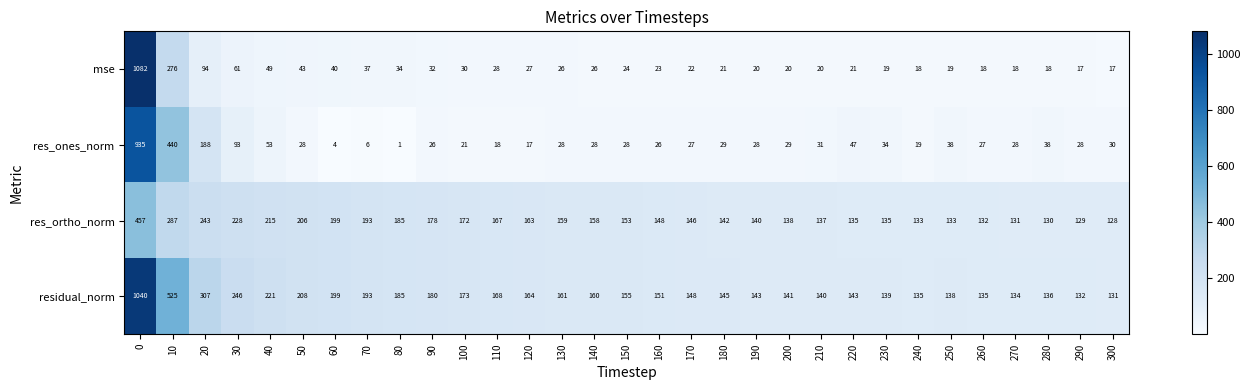

Which category has the lowest value in the res_ones_norm series?

80